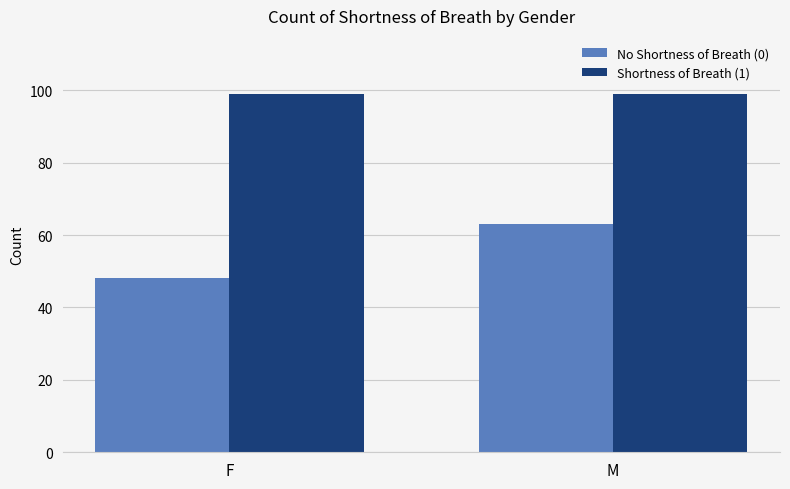

How many No Shortness of Breath (0) values are between 48 and 63?

2